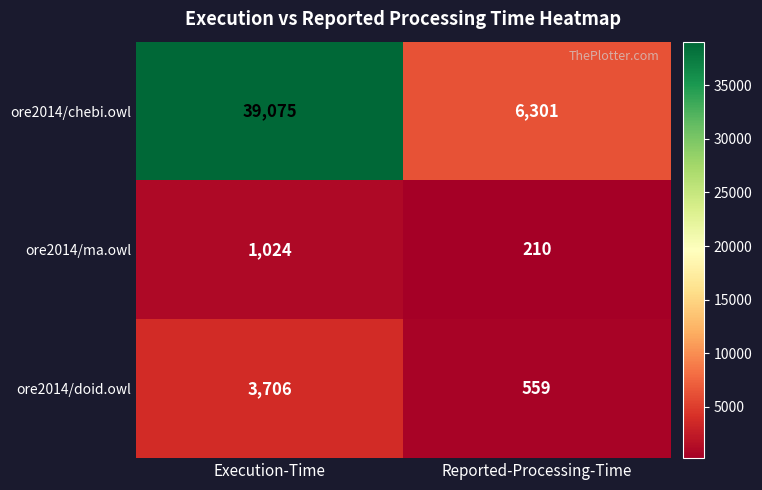

Which label corresponds to the largest value in the chart?

Execution-Time